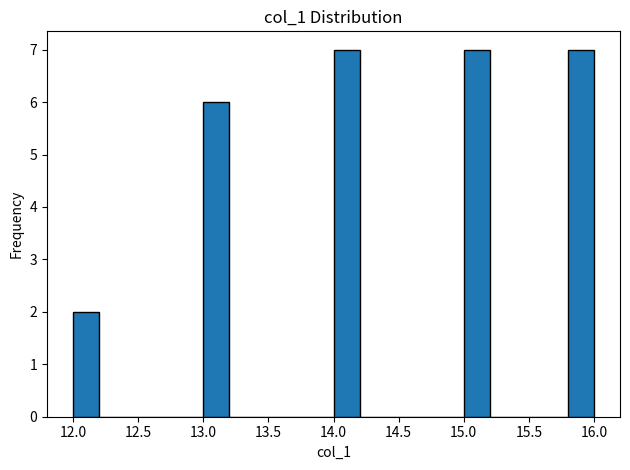

Reading left to right, transcribe this chart: for each bar, give the range it covers on the x-axis and its height. The values are not printed on the chart, so give them approximately, as read against the axis.

12.0 to 12.2: 2
12.2 to 12.4: 0
12.4 to 12.6: 0
12.6 to 12.8: 0
12.8 to 13.0: 0
13.0 to 13.2: 6
13.2 to 13.4: 0
13.4 to 13.6: 0
13.6 to 13.8: 0
13.8 to 14.0: 0
14.0 to 14.2: 7
14.2 to 14.4: 0
14.4 to 14.6: 0
14.6 to 14.8: 0
14.8 to 15.0: 0
15.0 to 15.2: 7
15.2 to 15.4: 0
15.4 to 15.6: 0
15.6 to 15.8: 0
15.8 to 16.0: 7